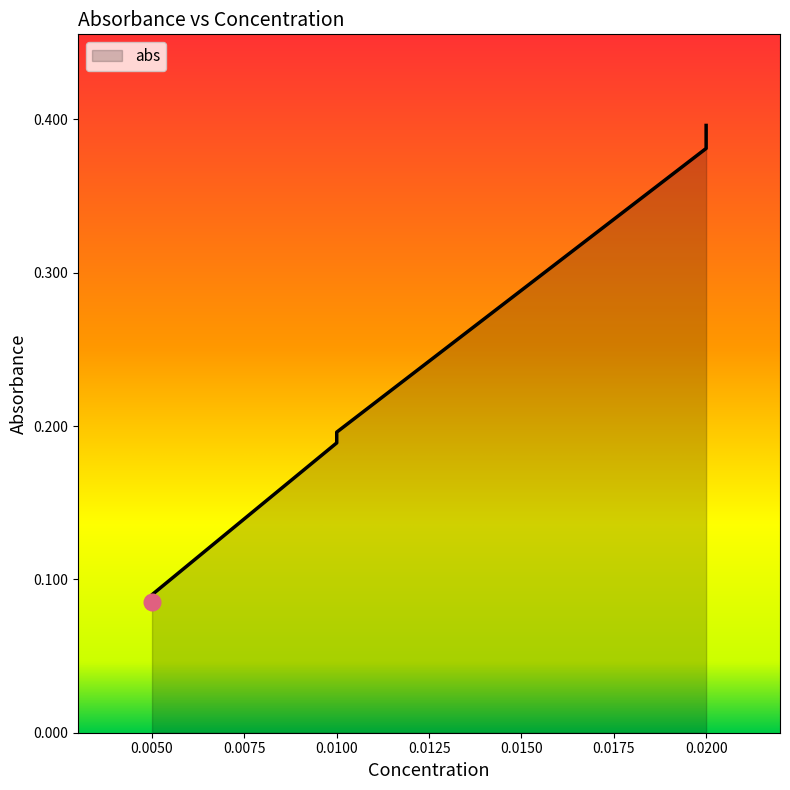

Rank the categories by value from highest to lowest.

0.02, 0.02, 0.02, 0.01, 0.01, 0.01, 0.005, 0.005, 0.005